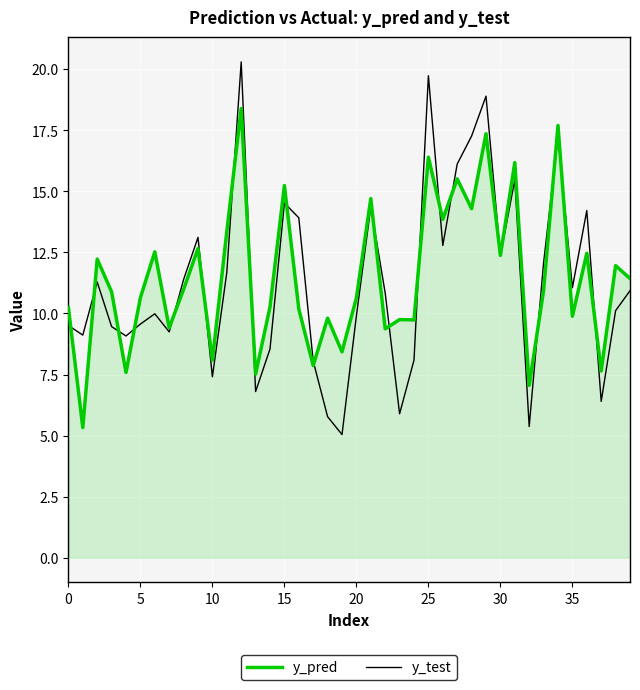

Which series has the widest spread of values?

y_test